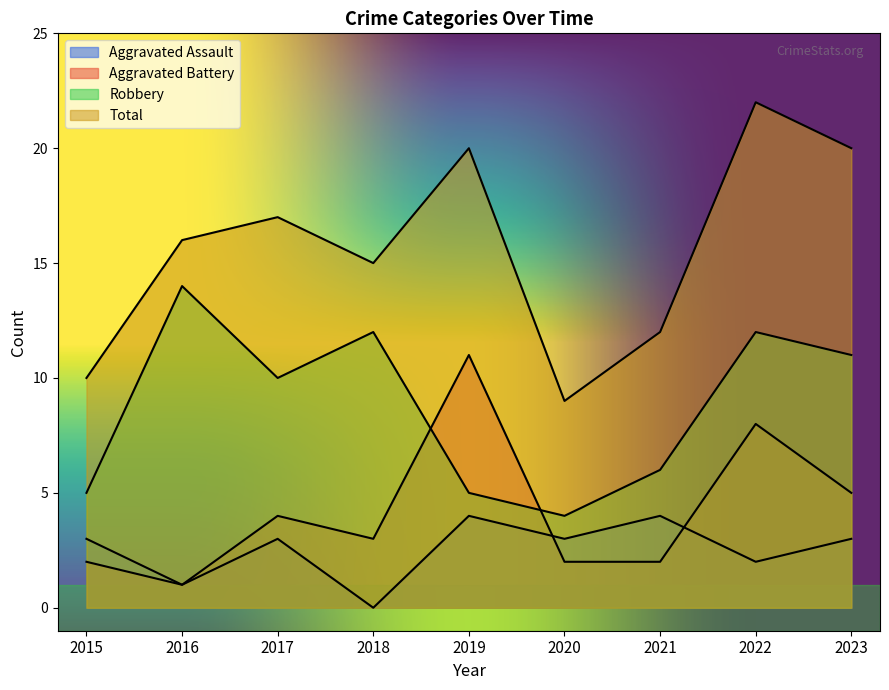

How many lines are shown in the chart?

4